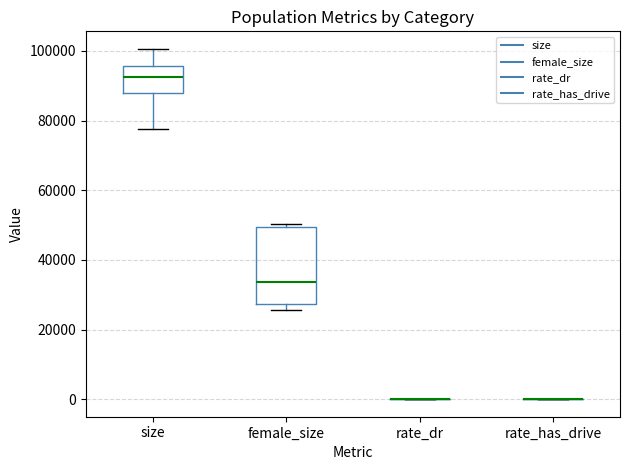

Reading left to right, transcribe this box plot: for each box, give where its median line is, the range the box spans, and where its two whiskers end, as read against the y-axis. The values are not printed on the chart, so give them approximately, as read against the axis.

size: median 92000, box 88000 to 96000, whiskers 78000 to 100000
female_size: median 34000, box 28000 to 50000, whiskers 26000 to 50000 (just above the box's upper edge)
rate_dr: box collapsed to a line at 0, whiskers 0 to 0
rate_has_drive: box collapsed to a line at 0, whiskers 0 to 0